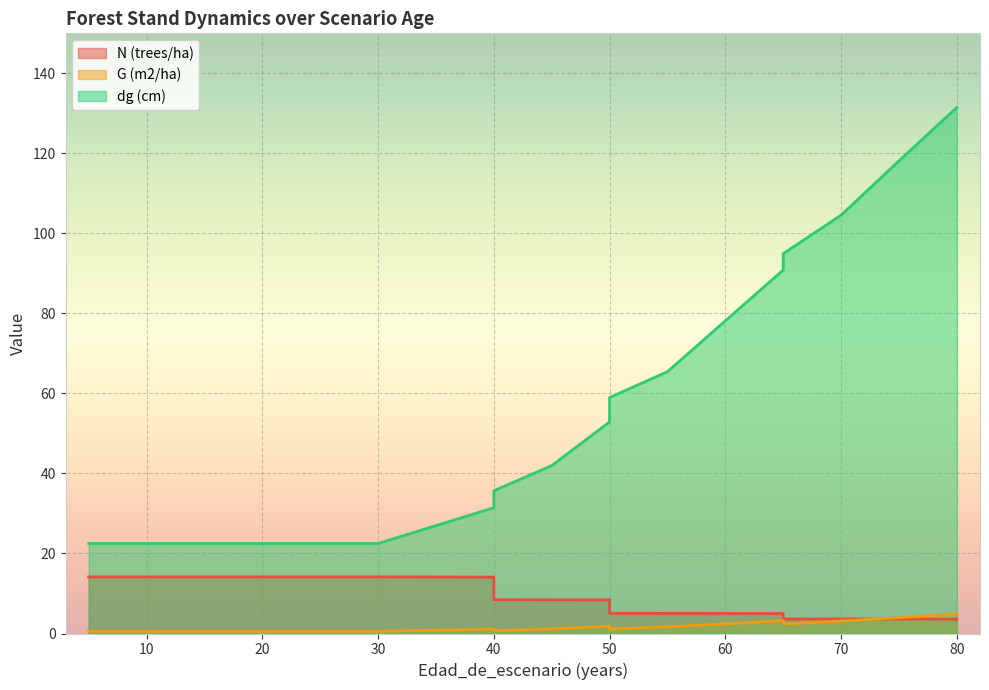

How many values in the G (m2/ha) series are below 1?

8